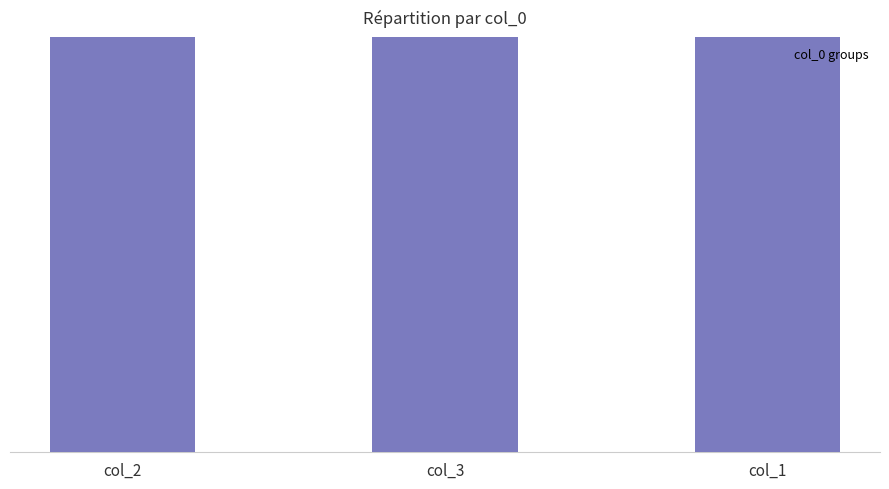

Rank the categories by value from highest to lowest.

col_1, col_3, col_2